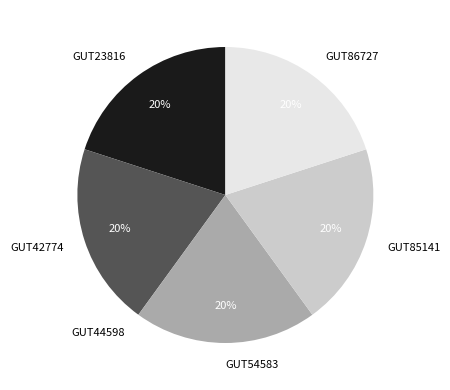

True or false: GUT54583 accounts for 6% of the total.

False